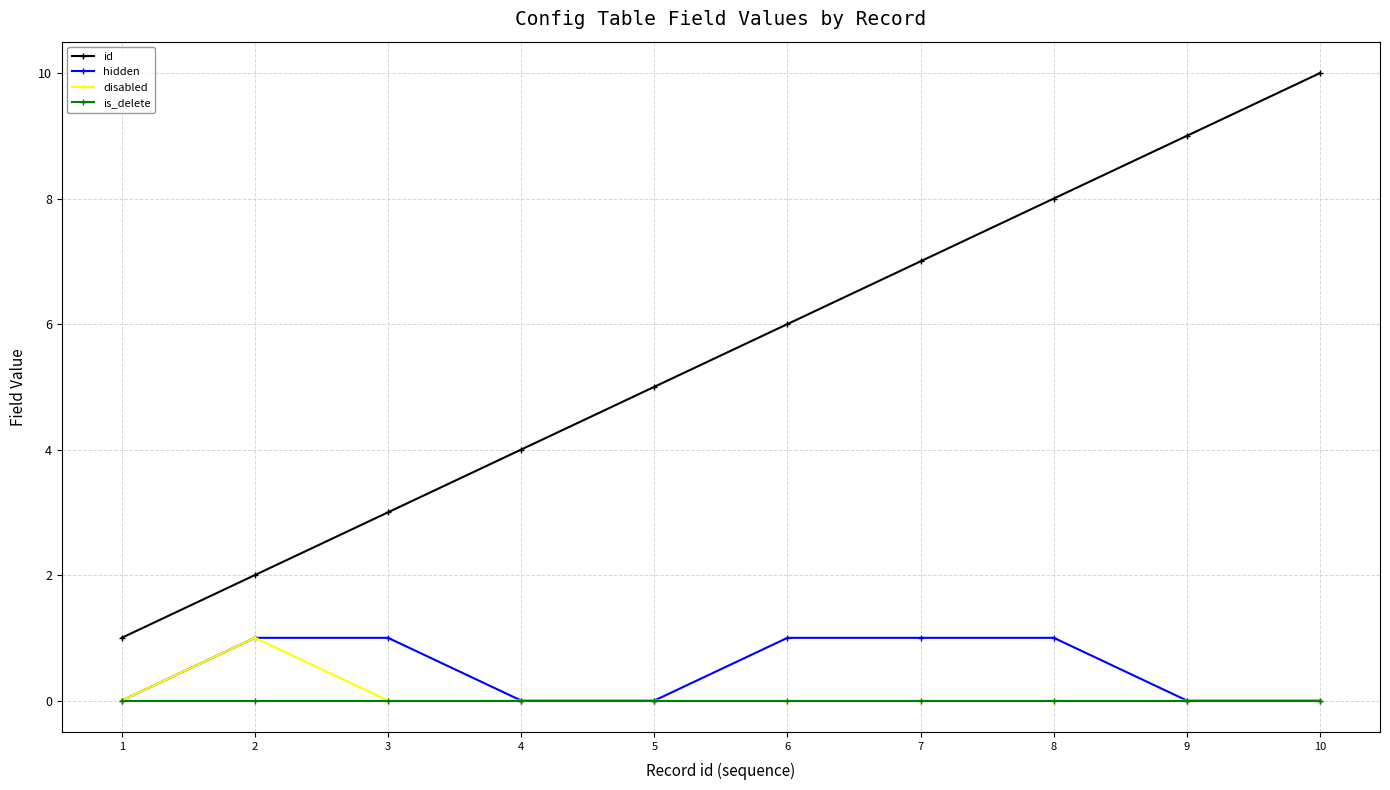

At which category does the chart reach its peak across all series?

10